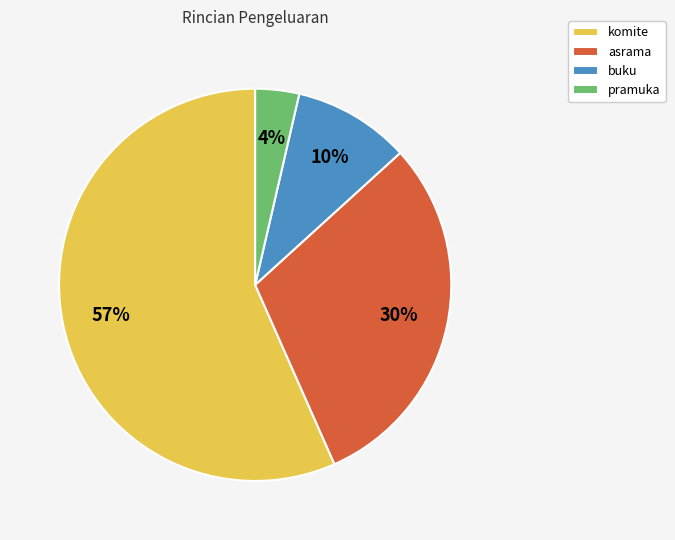

True or false: buku accounts for 10% of the total.

True